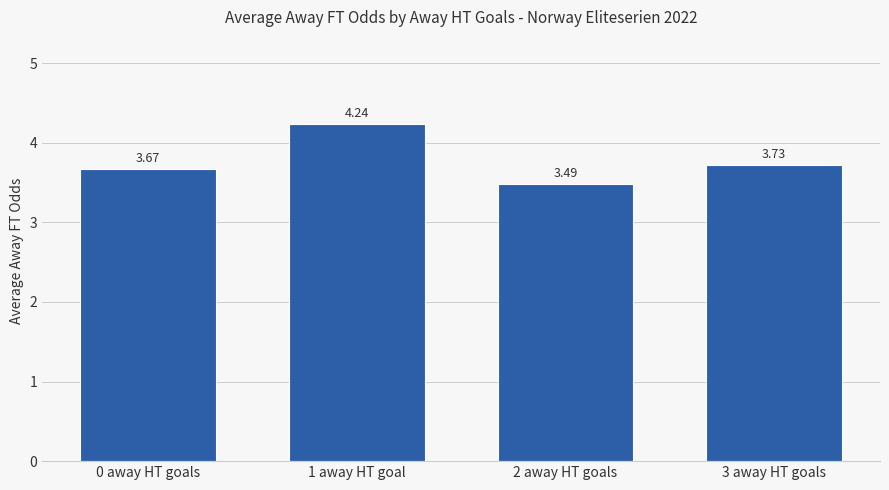

Which label corresponds to the smallest value in the chart?

2 away HT goals